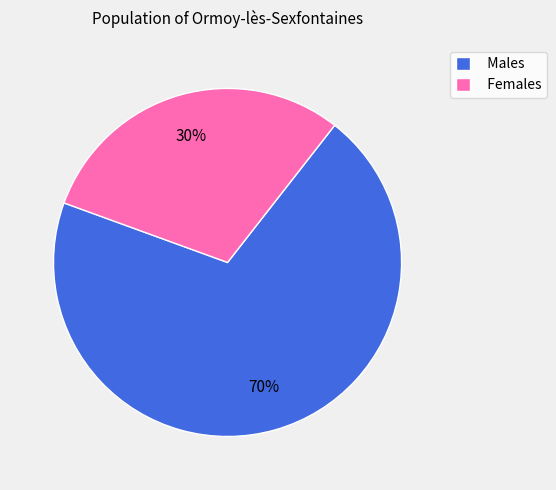

Is the sum of Females and Males greater than half?

Yes